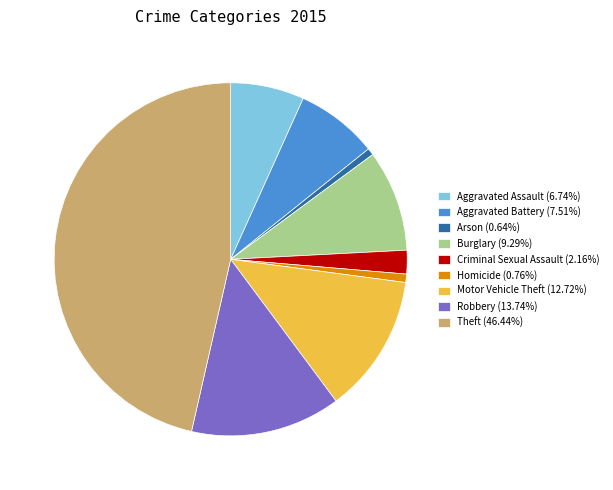

Count the number of slices in the pie.

9